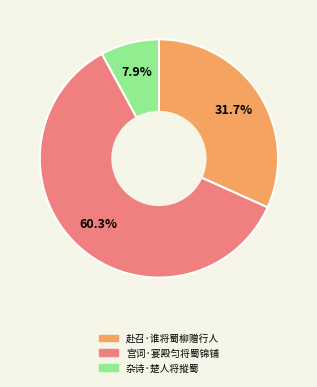

What is the largest slice in the pie chart?

宫词·宴殿匀将蜀锦铺